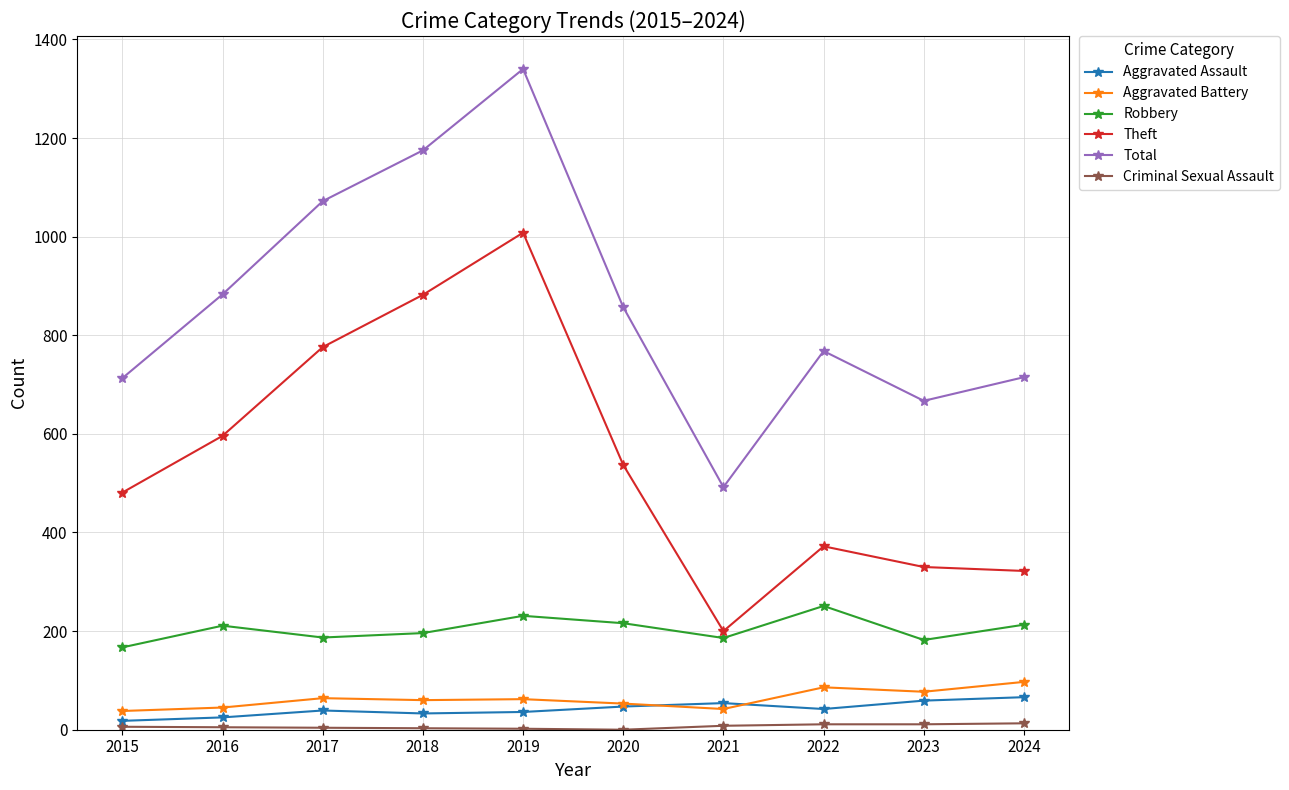

Which series has the largest range (max minus min)?

Total